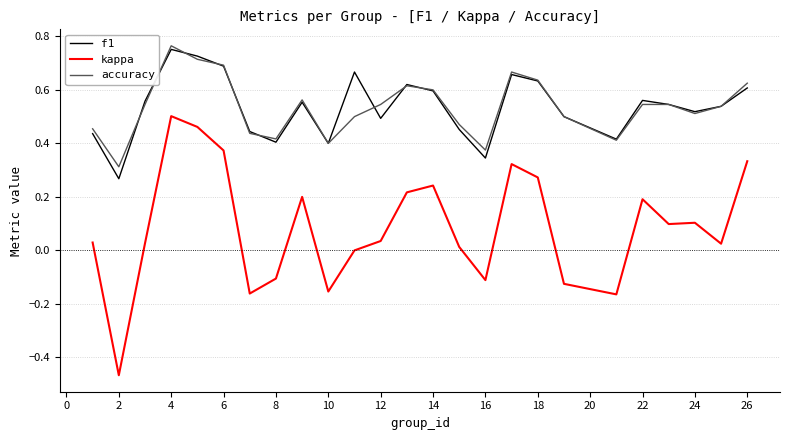

Does the chart display data point markers on the line(s)?

No